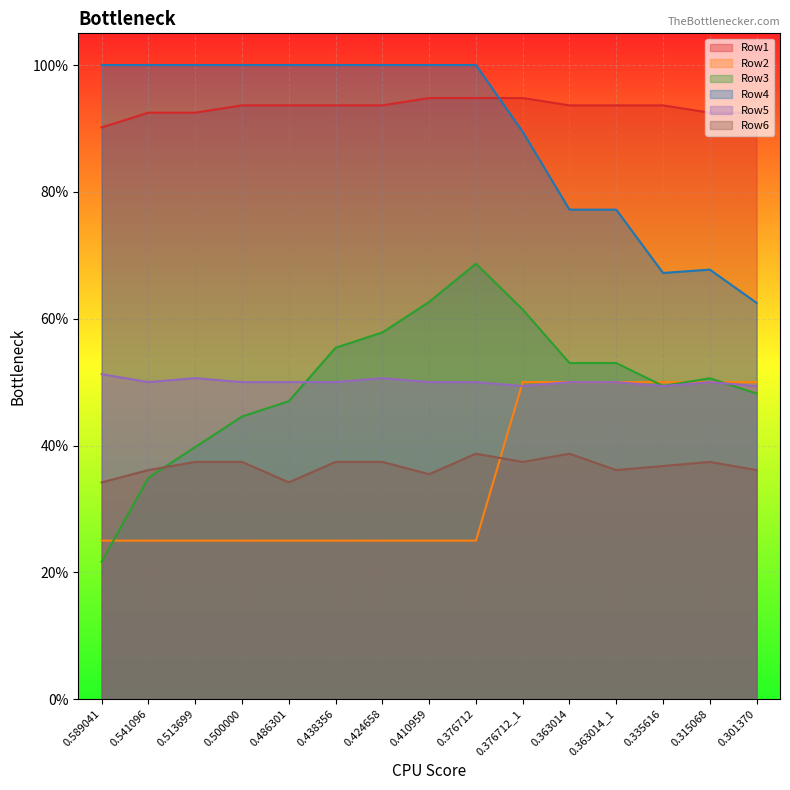

Which series has the largest total across all categories?

Row1